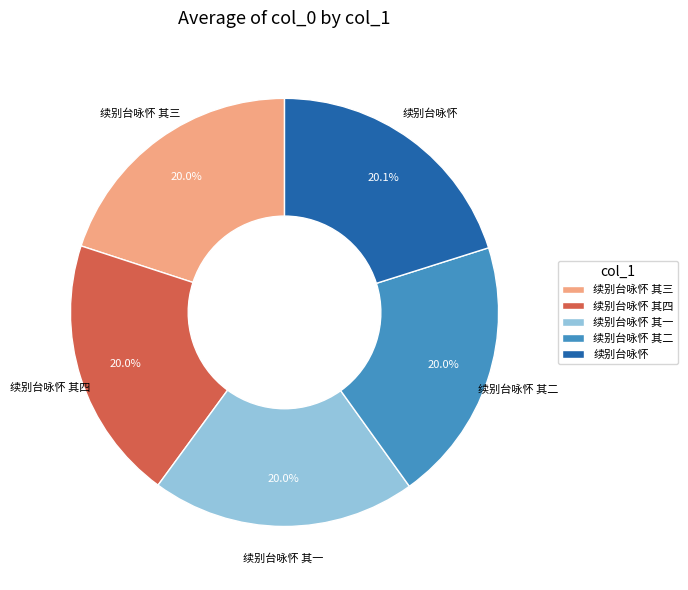

Is 续别台咏怀 其二 the majority of the pie?

No